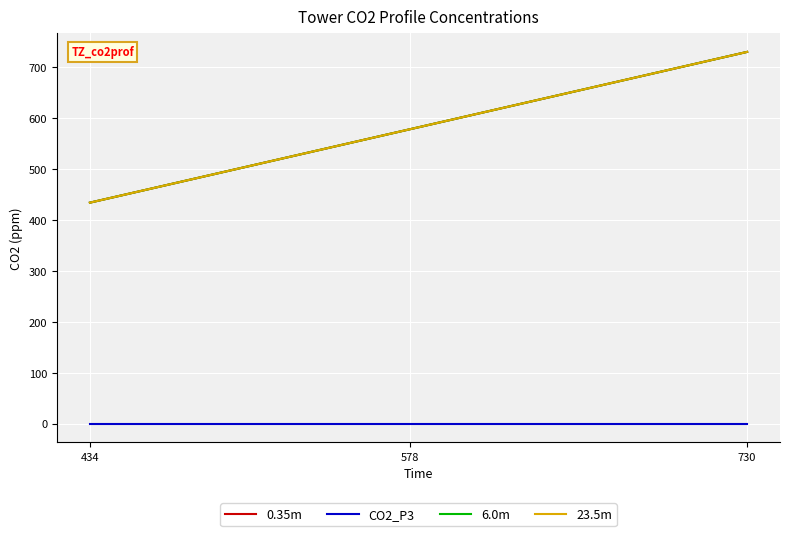

Is this an area chart (filled region under the line)?

No